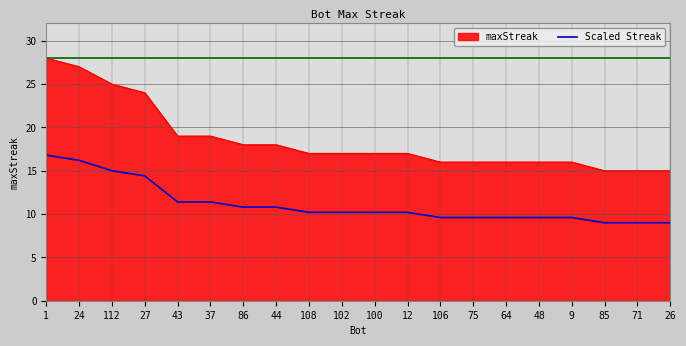

Rank the series by their average value, from highest to lowest.

maxStreak, Scaled Streak